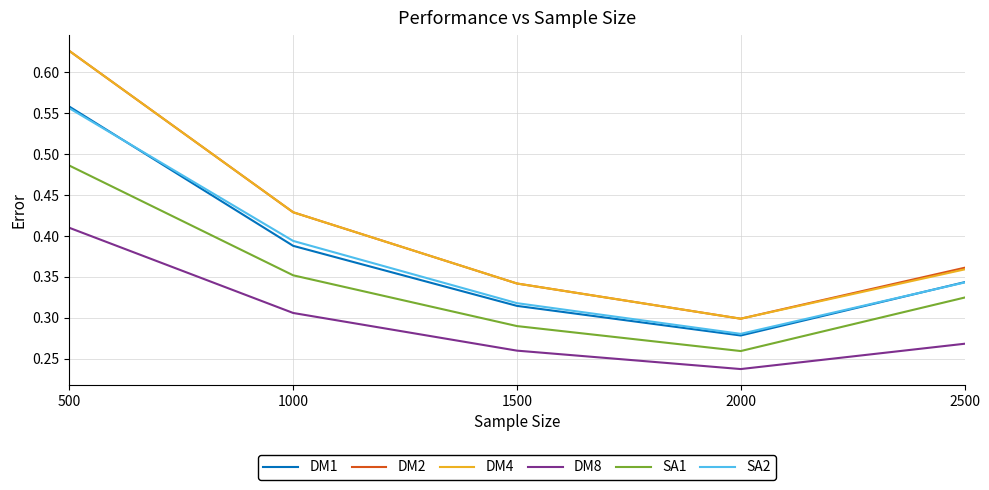

Between 1500 and 2500, which series saw the biggest shift?

SA1